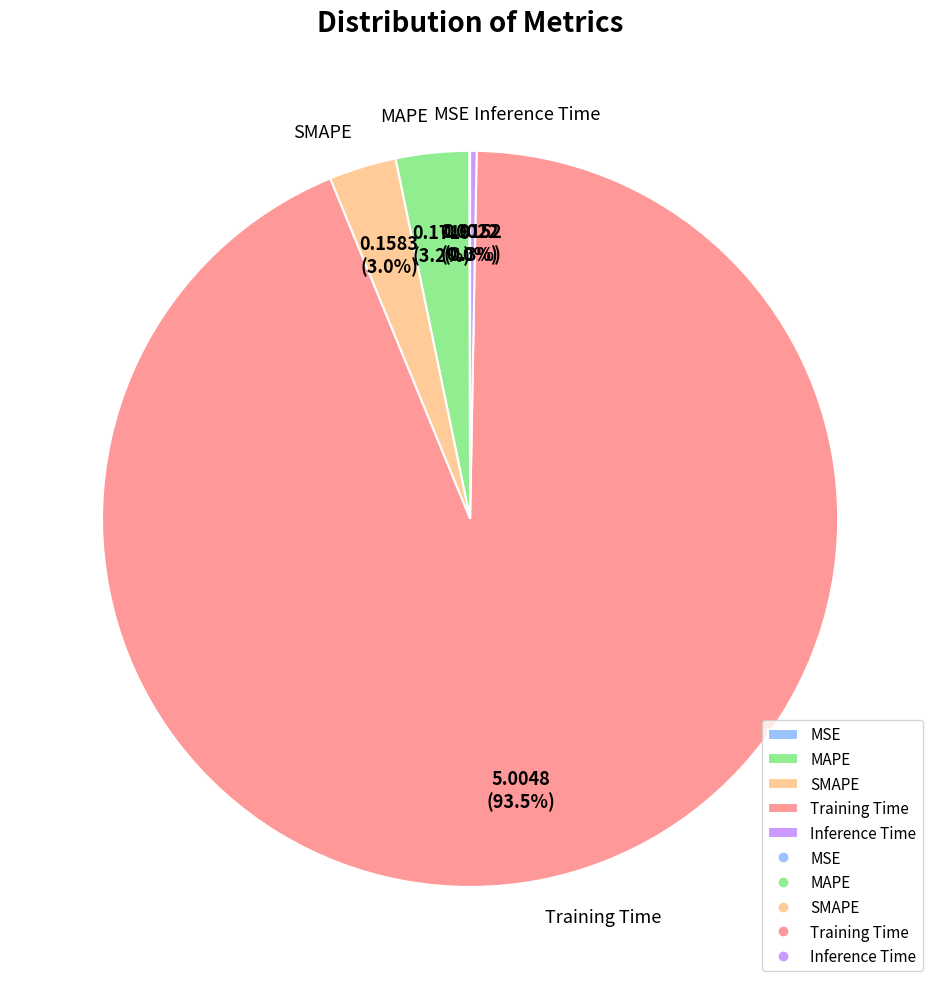

What is the majority slice?

Training Time